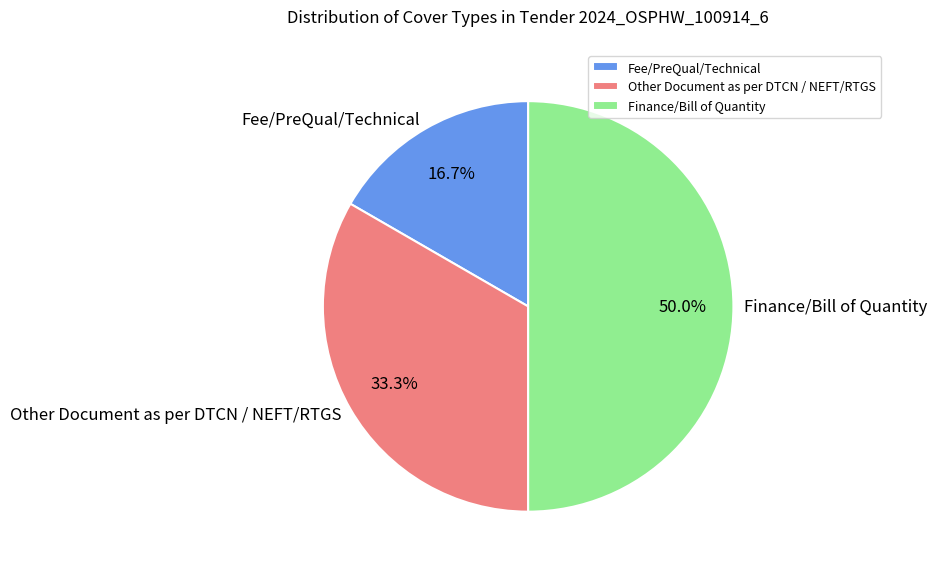

Is Fee/PreQual/Technical the majority of the pie?

No